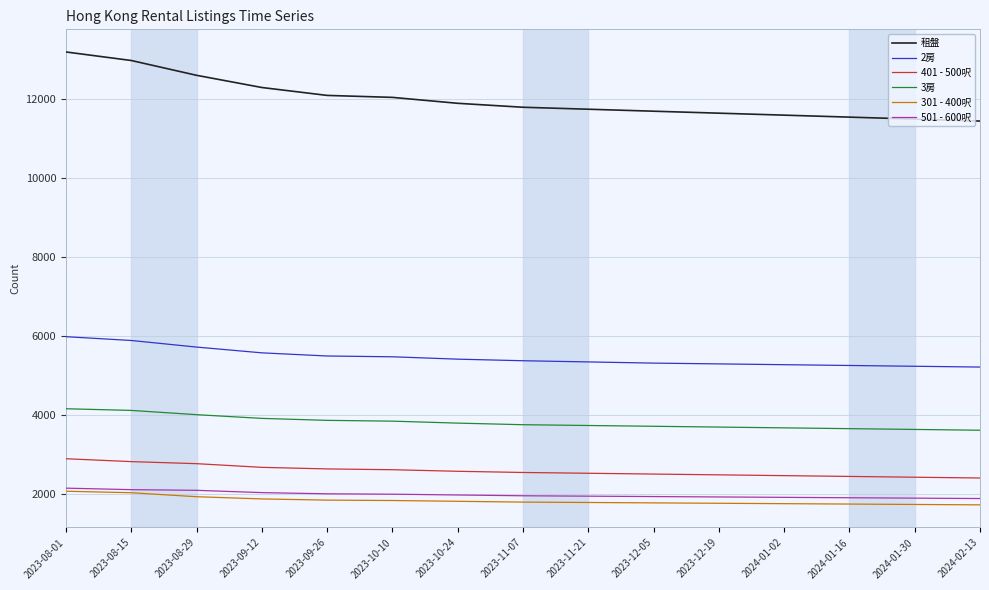

What is the greatest value displayed?

13200